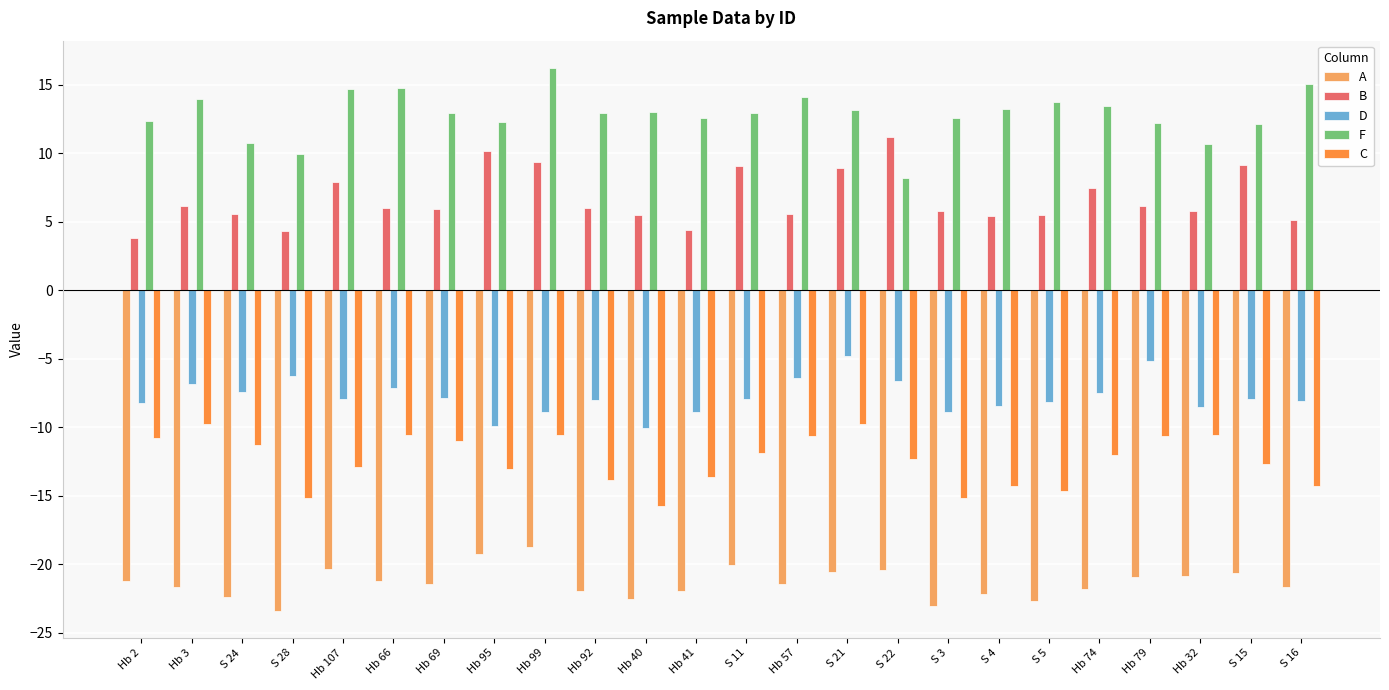

What is the total value across all series at S 21?

-13.0